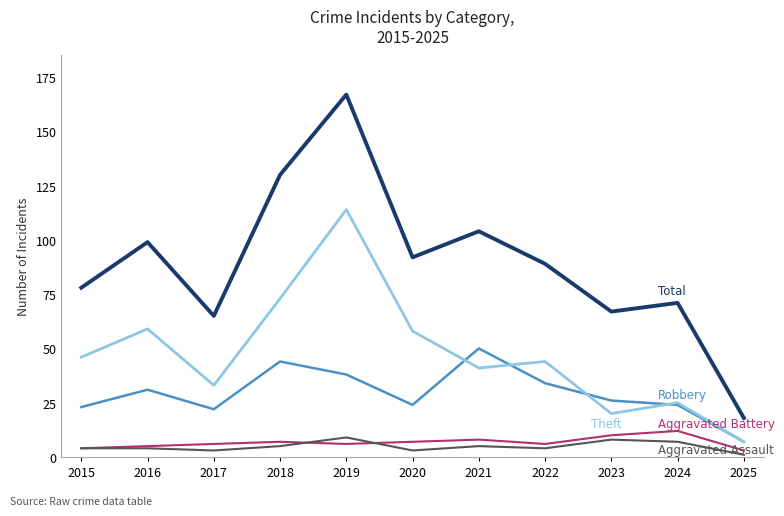

What is the total value across all series at 2018?

259